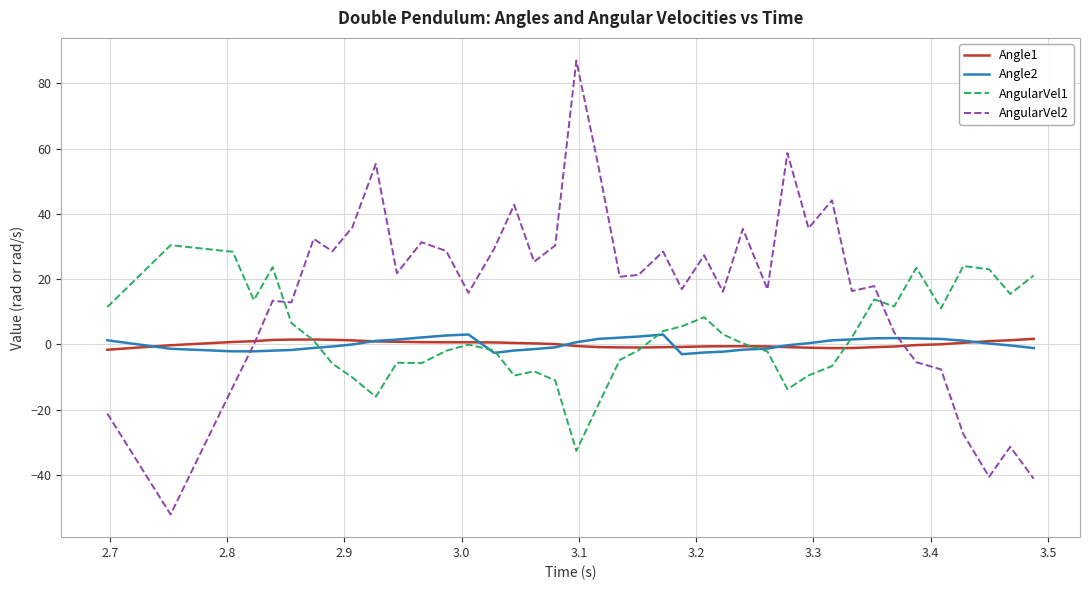

How many times do Angle1 and Angle2 cross each other?

7